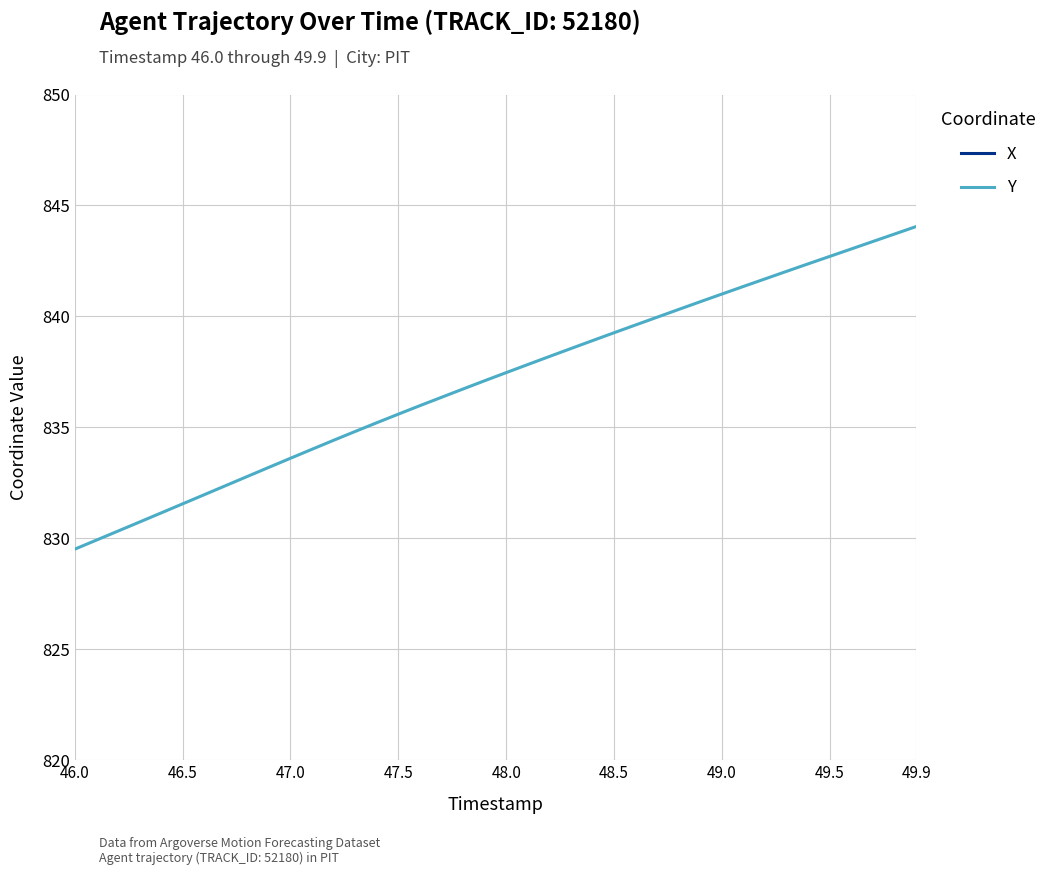

What is the value of the X point at the 4th from the left?

1900.1